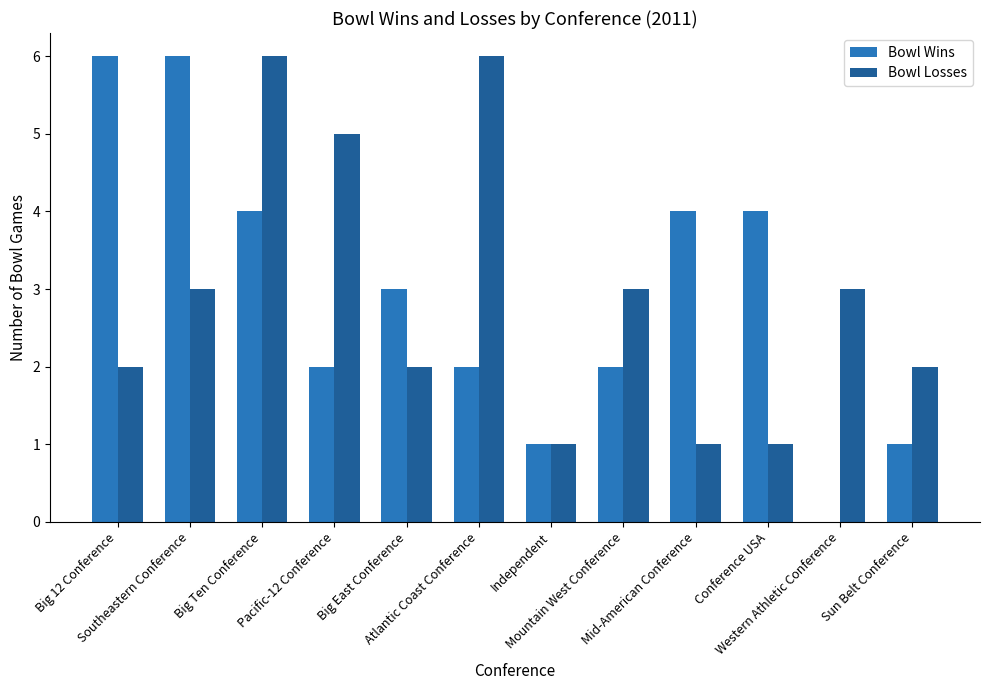

What is the maximum value shown in the chart?

6